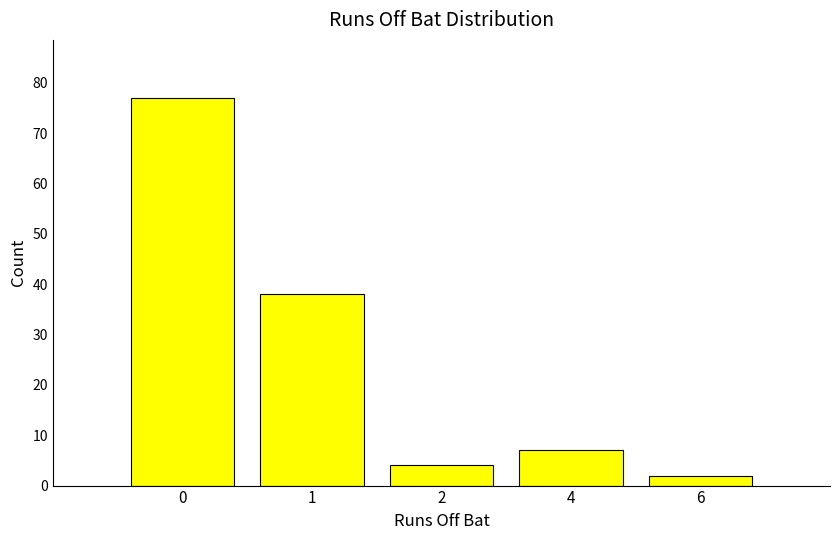

Between 1 and 2, which is larger?

1